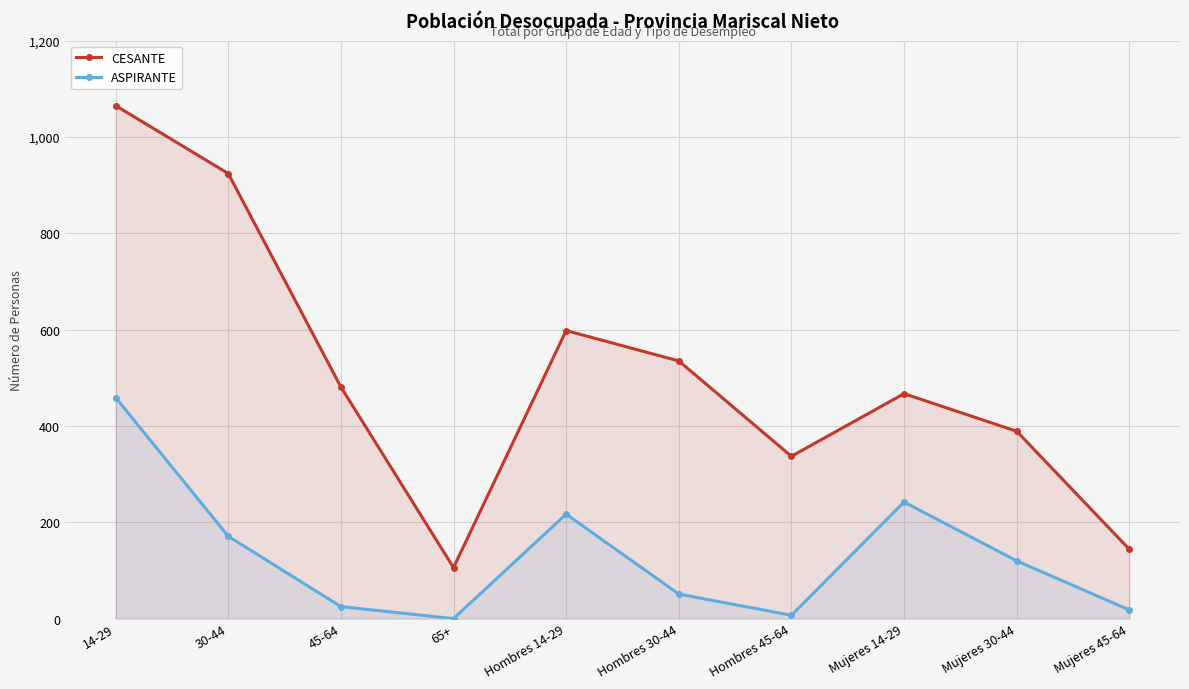

How many distinct data groups are displayed?

2